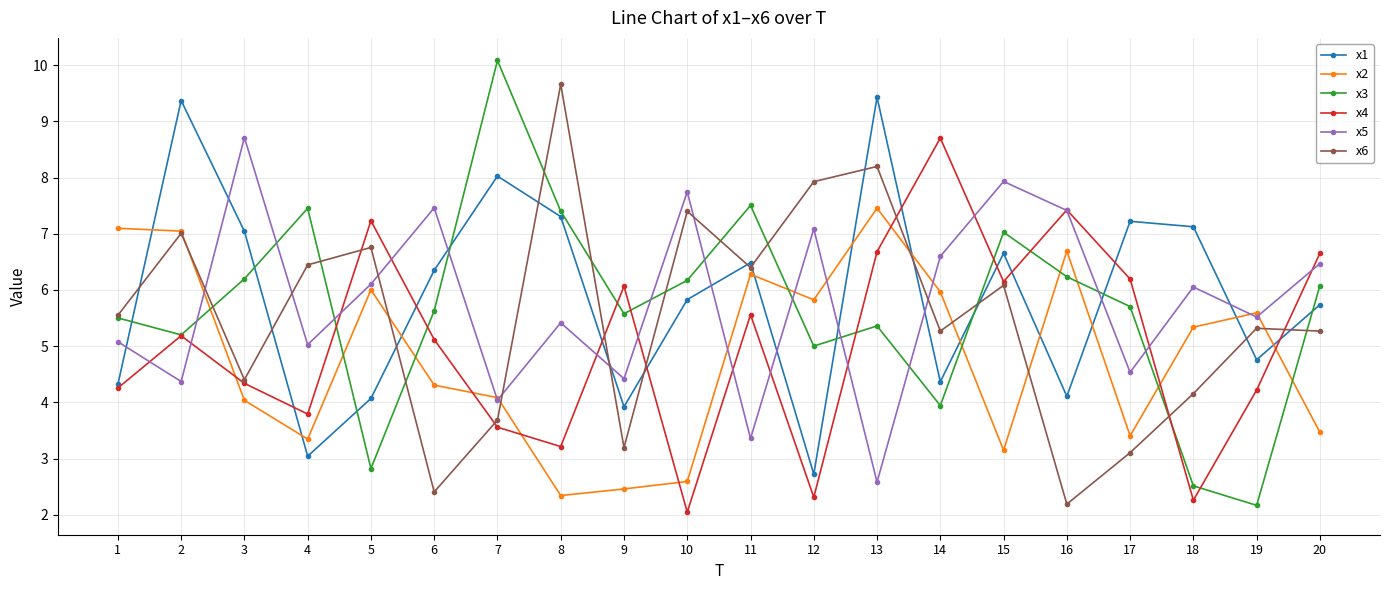

Which series changed the most between 6 and 10?

x6